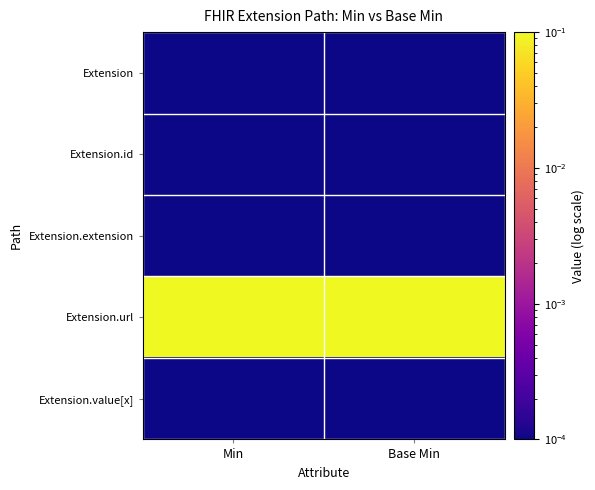

Reading left to right, transcribe all the data shown in this chart.

Extension: Min=0.0	Base Min=0.0
Extension.id: Min=0.0	Base Min=0.0
Extension.extension: Min=0.0	Base Min=0.0
Extension.url: Min=0.1	Base Min=0.1
Extension.value[x]: Min=0.0	Base Min=0.0